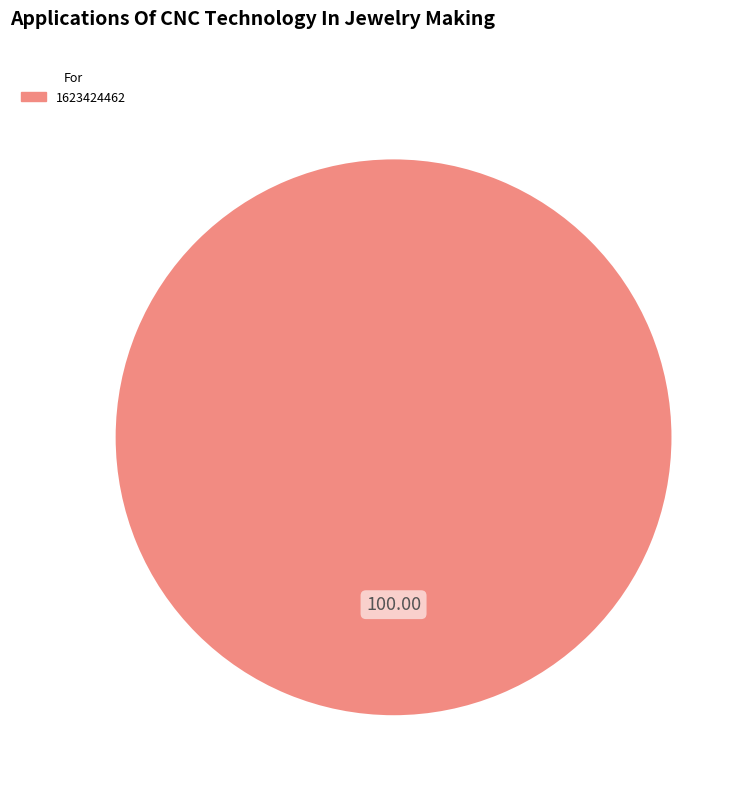

Is there any slice that represents more than half of the pie?

Yes